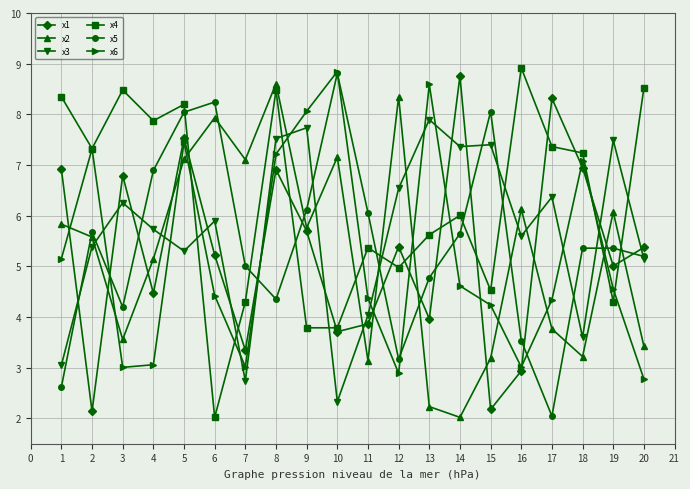

What is the spread (max minus min) of values at 17?

6.3